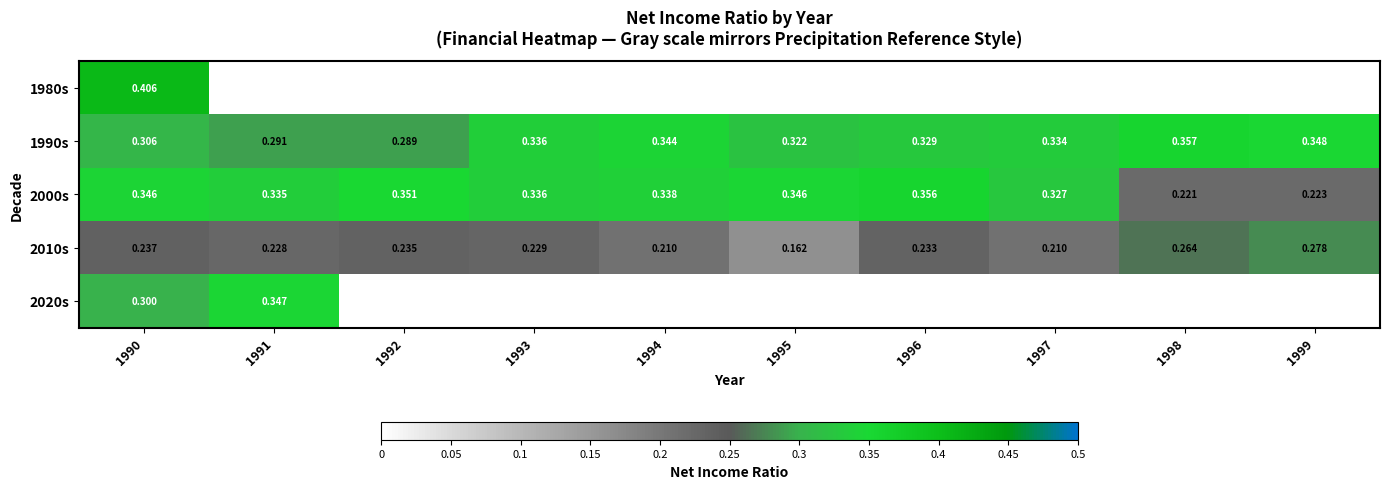

The 1990s series shows 0.3 at 1999. True or false?

True